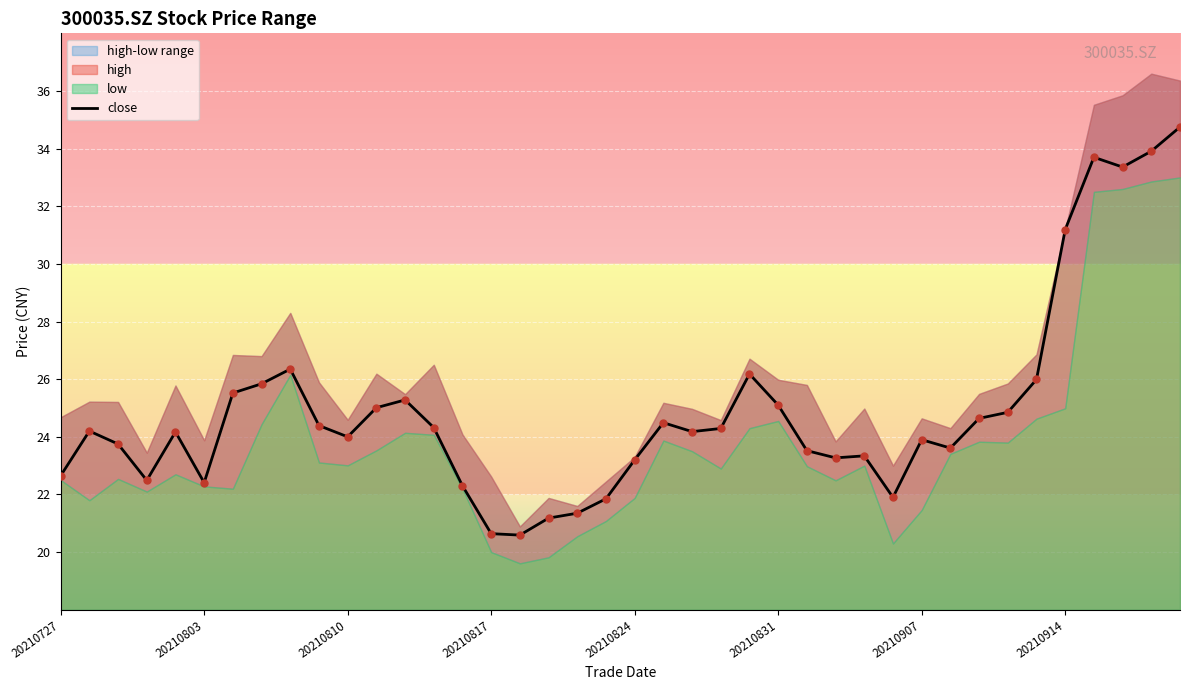

What is the lowest value of the close series?

20.6